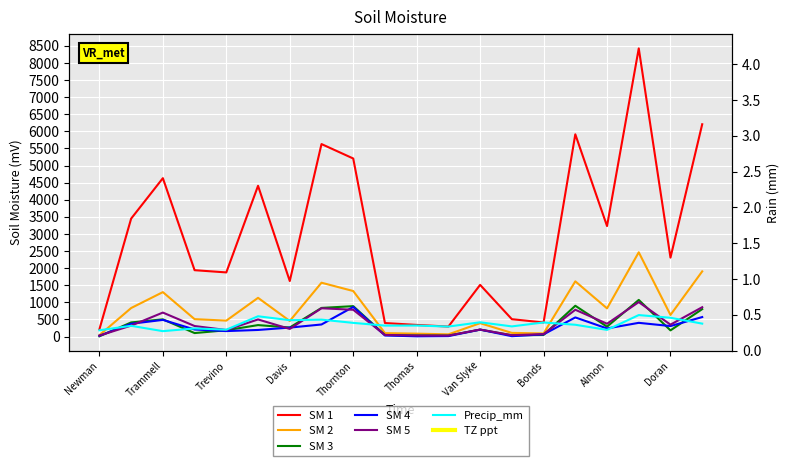

List the series in order of their peak value, highest first.

SM 1, SM 2, SM 3, SM 5, SM 4, Precip_mm